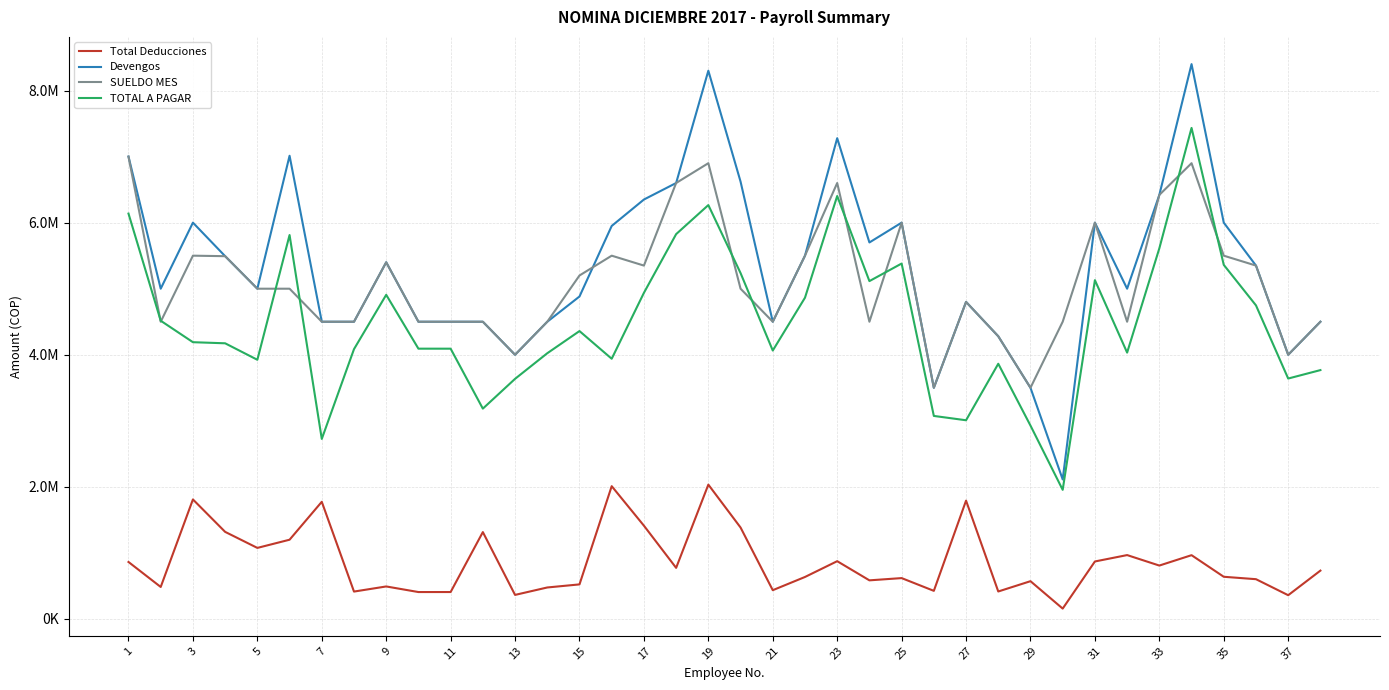

What are all the series names shown in the legend?

Total Deducciones, Devengos, SUELDO MES, TOTAL A PAGAR